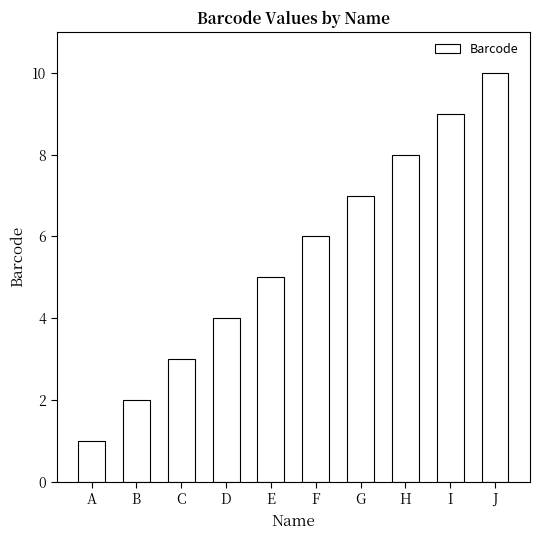

Reading right to left, what are all the values shown in this chart?

10	9	8	7	6	5	4	3	2	1